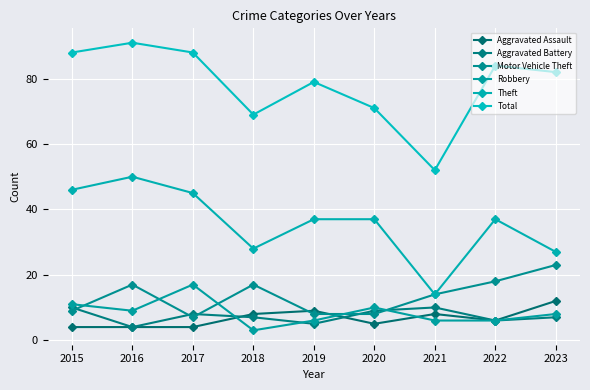

Reading right to left, extract all data points from this chart.

Aggravated Assault: 2023=12	2022=6	2021=8	2020=5	2019=9	2018=8	2017=4	2016=4	2015=4
Aggravated Battery: 2023=7	2022=6	2021=10	2020=9	2019=5	2018=7	2017=8	2016=4	2015=10
Motor Vehicle Theft: 2023=23	2022=18	2021=14	2020=8	2019=8	2018=17	2017=7	2016=17	2015=9
Robbery: 2023=8	2022=6	2021=6	2020=10	2019=6	2018=3	2017=17	2016=9	2015=11
Theft: 2023=27	2022=37	2021=14	2020=37	2019=37	2018=28	2017=45	2016=50	2015=46
Total: 2023=82	2022=84	2021=52	2020=71	2019=79	2018=69	2017=88	2016=91	2015=88